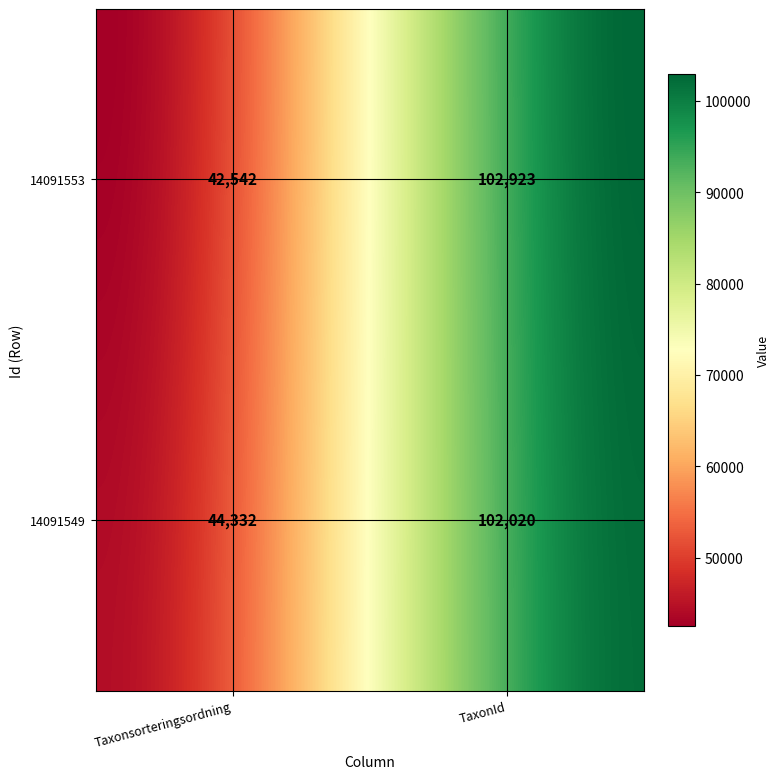

Which series has the largest total across all categories?

14091549